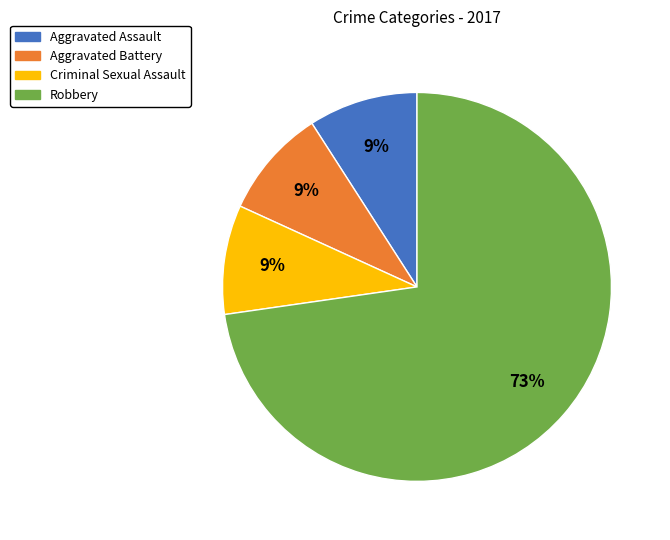

Between Robbery and Criminal Sexual Assault, which is larger?

Robbery